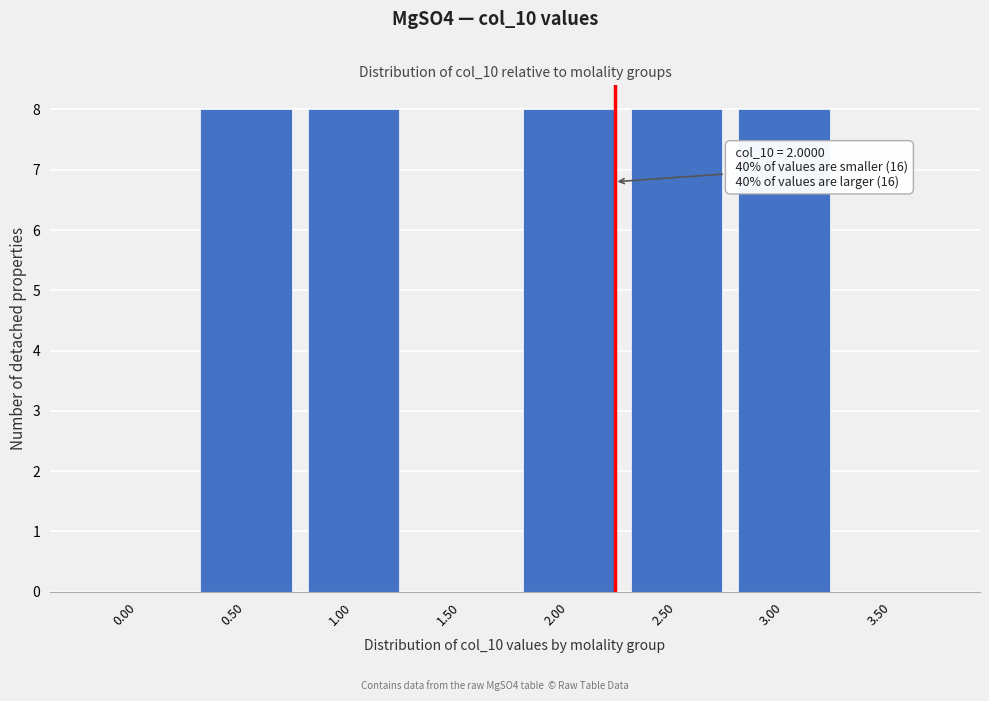

Reading left to right, list all the values displayed in this chart.

0.00=0	0.50=8	1.00=8	1.50=0	2.00=8	2.50=8	3.00=8	3.50=0